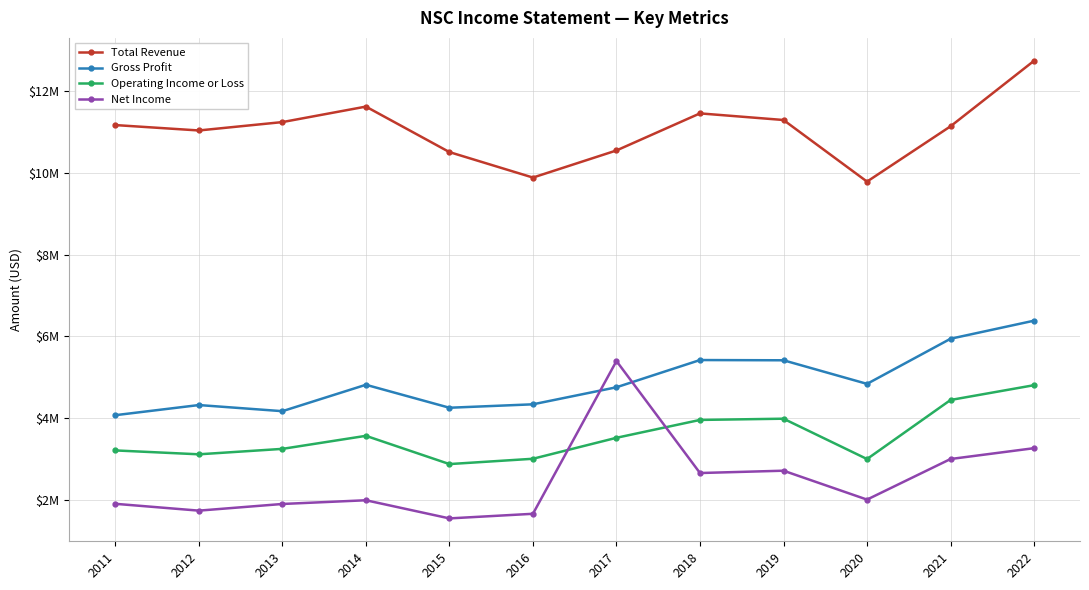

How many interior local valleys does the Gross Profit series have?

3